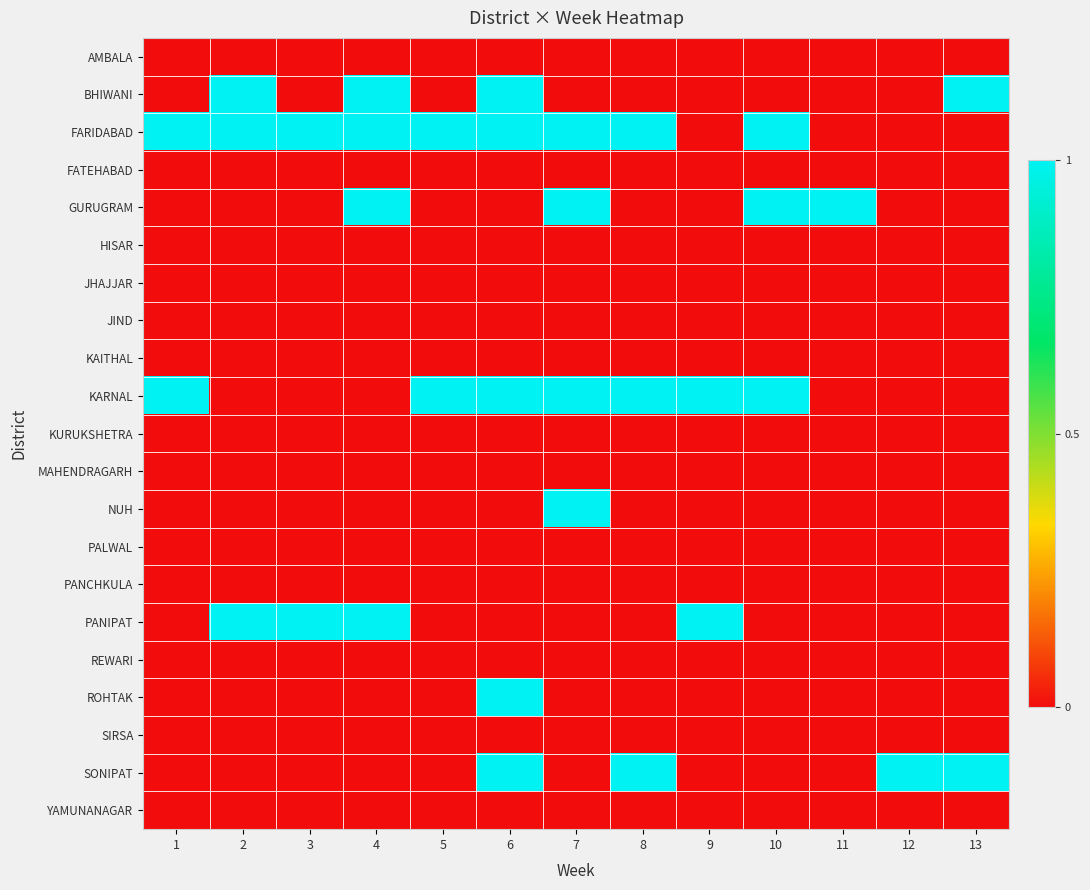

What is the total value across all series at 4?

4